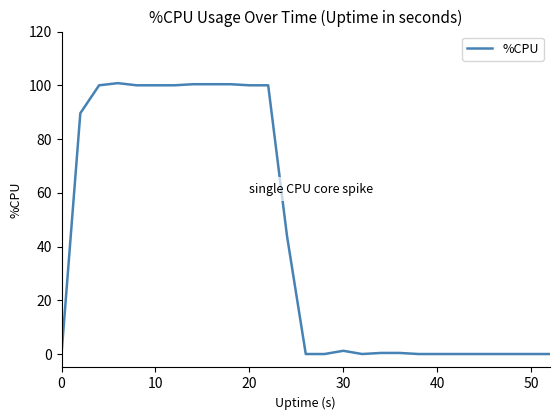

What is the maximum value shown in the chart?

100.8